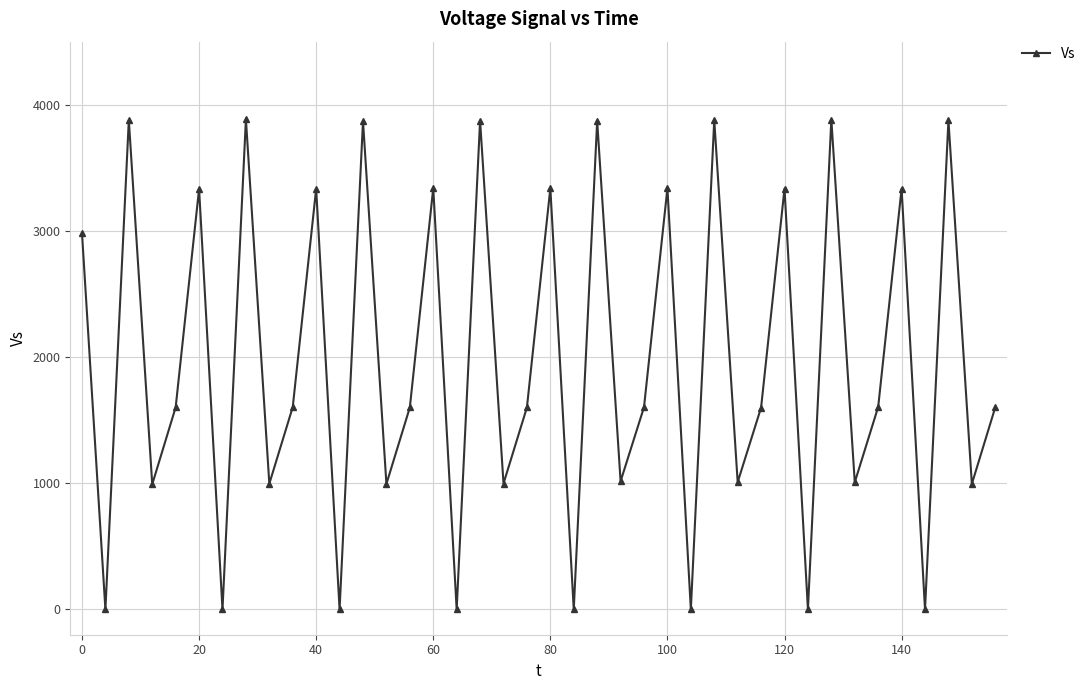

How many points are higher than both their immediate neighbors (excluding endpoints)?

15